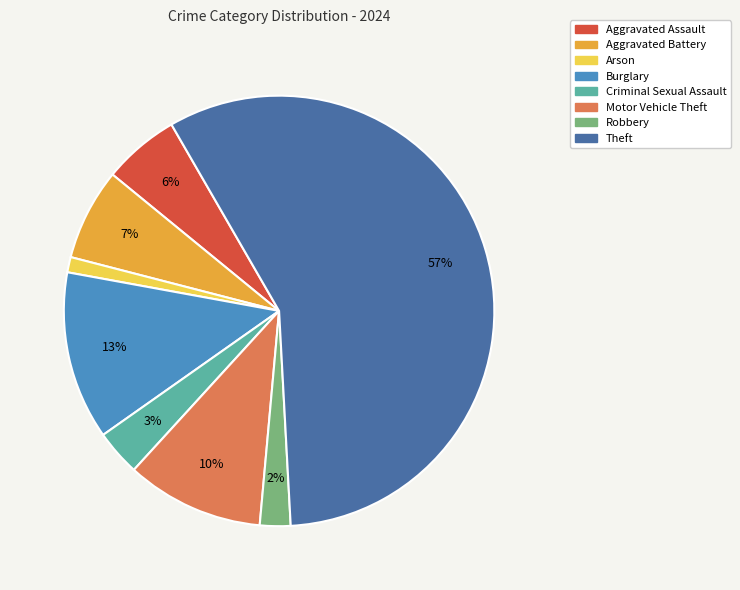

Which category has the biggest portion of the pie?

Theft